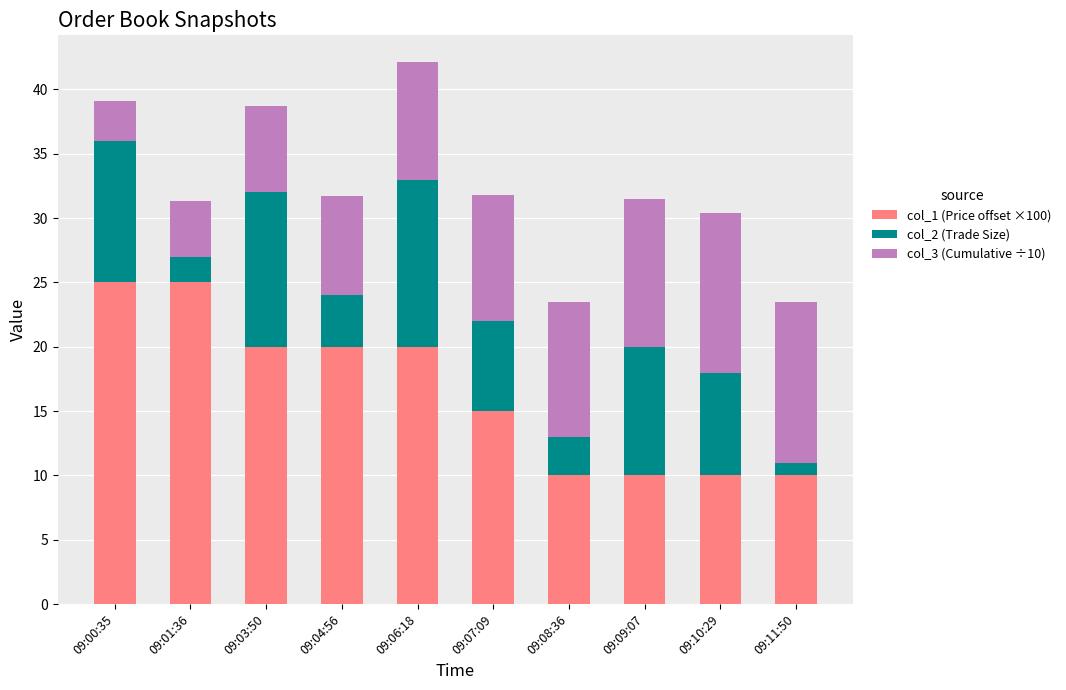

Are the bars grouped side by side (vs. stacked)?

No